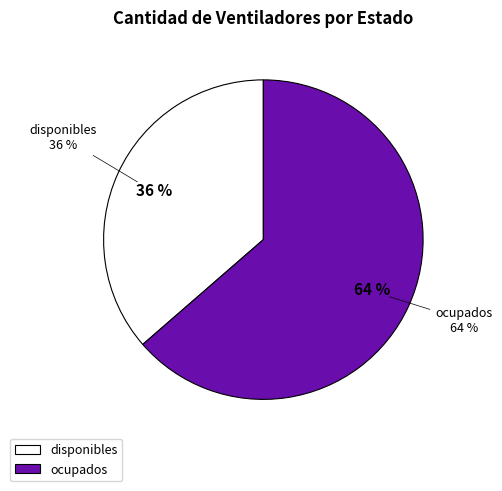

Is there any slice that represents more than half of the pie?

Yes